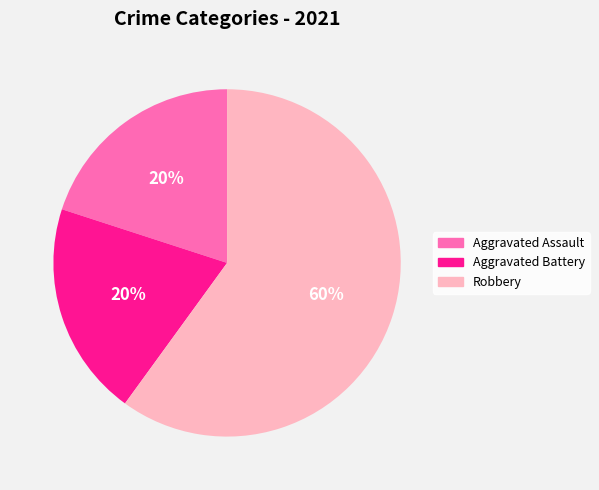

Is there a majority slice in this chart?

Yes